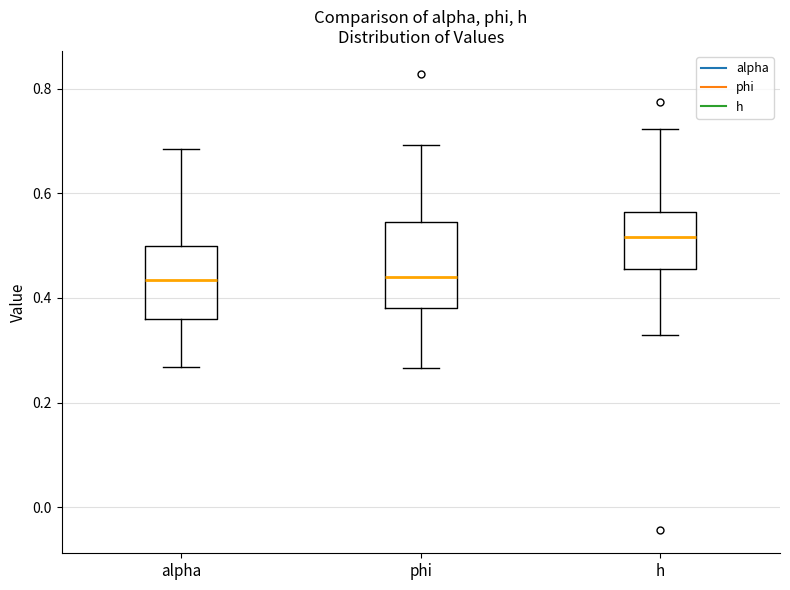

Which box is the tallest, from its lower edge to its upper edge?

phi